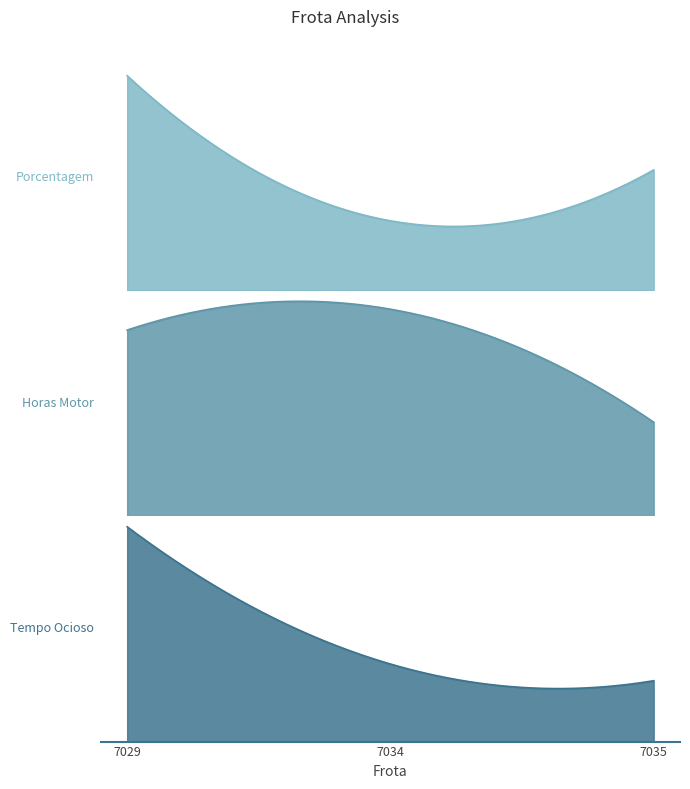

The value of Horas Motor at 7034 is 9.8. True or false?

False